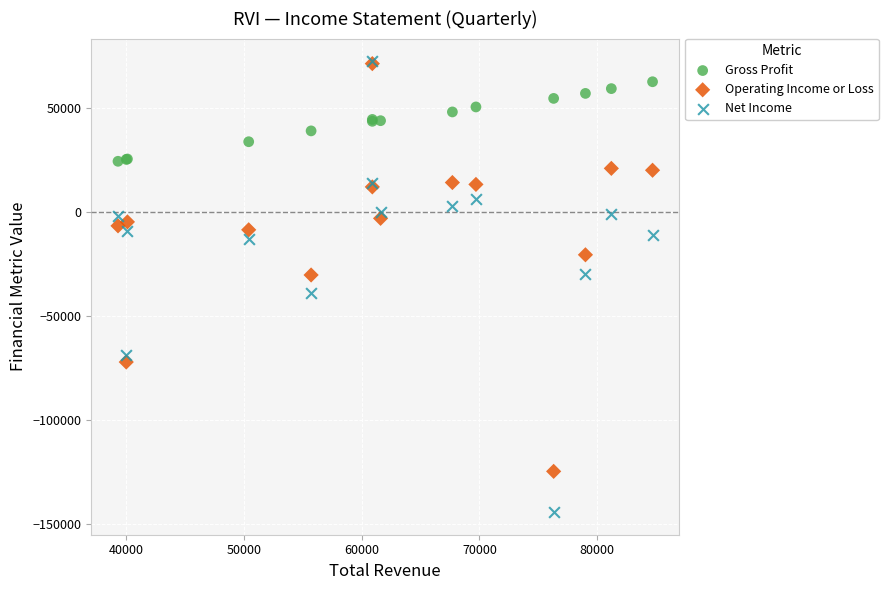

In the Net Income series, what Y value is closest to -36000?

-39100